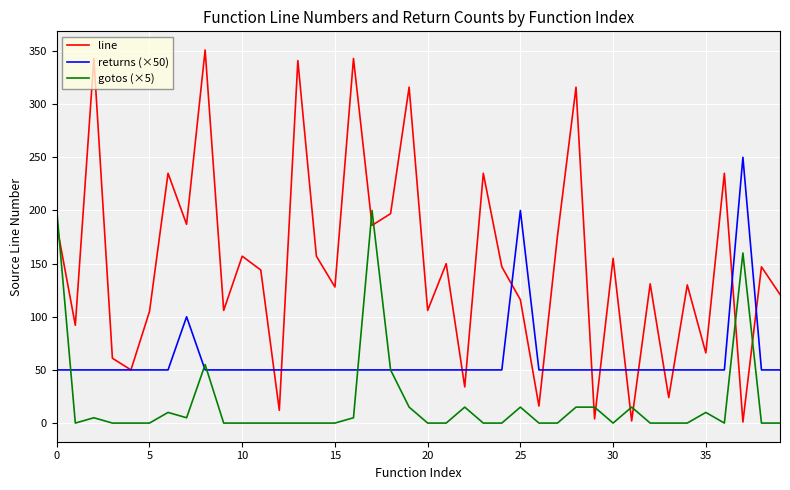

What is the greatest value displayed?

351